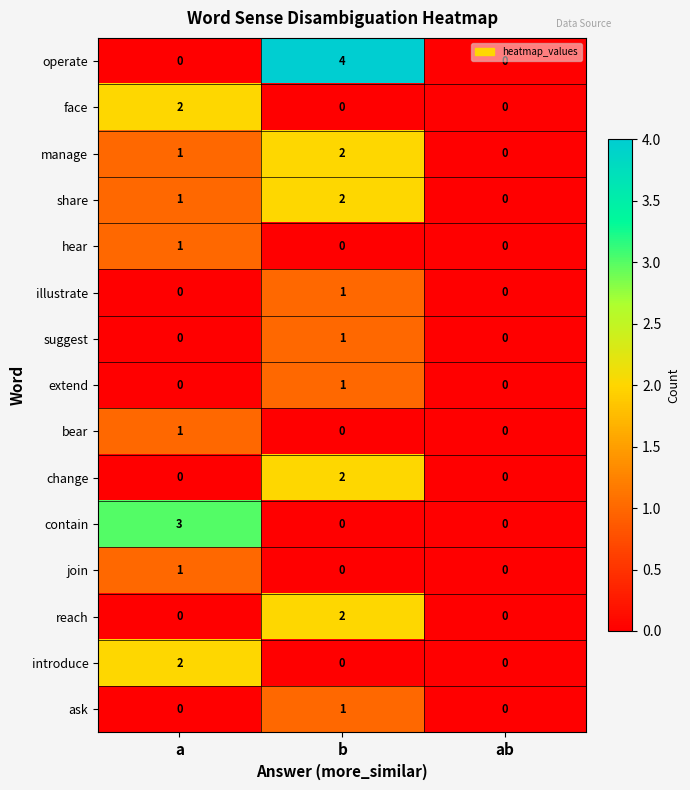

True or false: reach has a value of 2 at b.

True